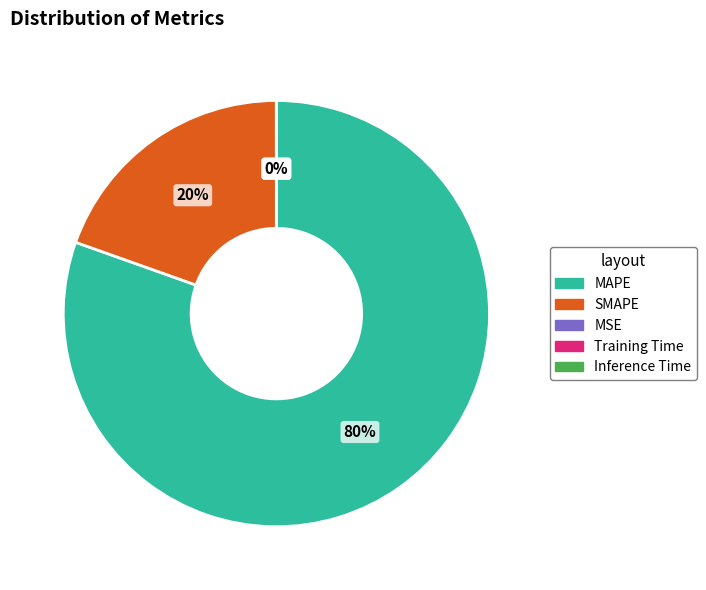

True or false: SMAPE accounts for 29% of the total.

False